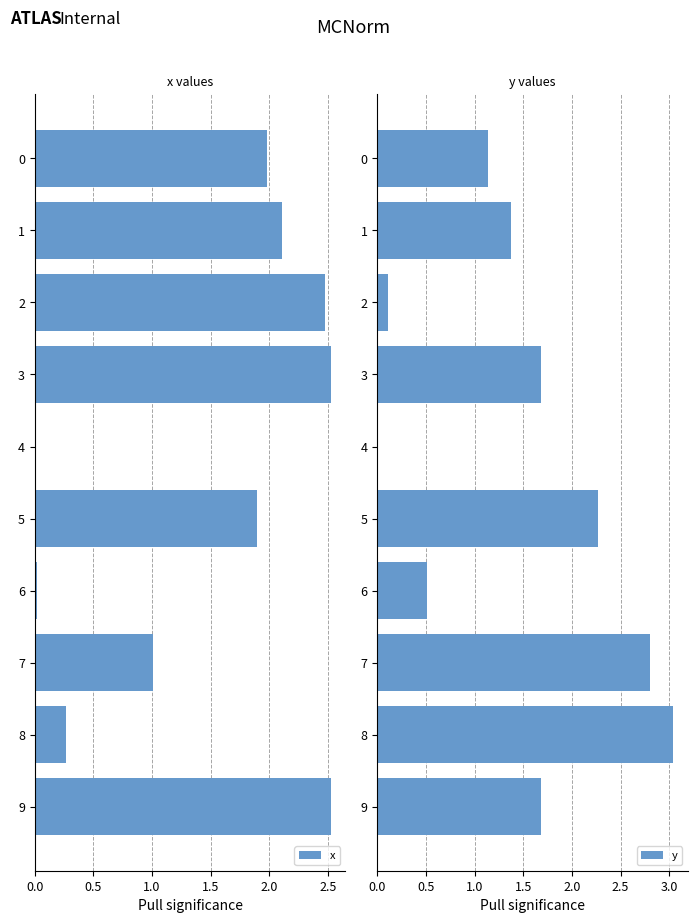

What is the sum of all y values?

14.6